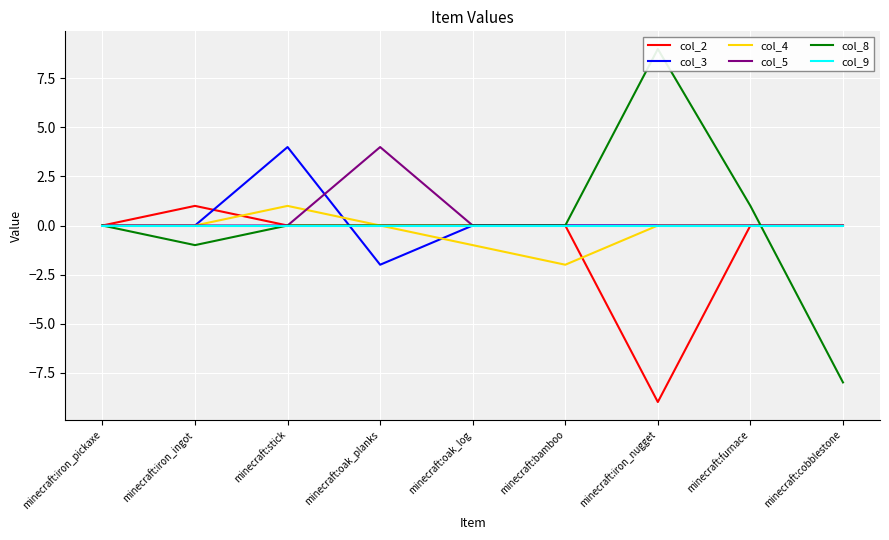

Reading left to right, extract all data points from this chart.

col_2: minecraft:iron_pickaxe=0	minecraft:iron_ingot=1	minecraft:stick=0	minecraft:oak_planks=0	minecraft:oak_log=0	minecraft:bamboo=0	minecraft:iron_nugget=-9	minecraft:furnace=0	minecraft:cobblestone=0
col_3: minecraft:iron_pickaxe=0	minecraft:iron_ingot=0	minecraft:stick=4	minecraft:oak_planks=-2	minecraft:oak_log=0	minecraft:bamboo=0	minecraft:iron_nugget=0	minecraft:furnace=0	minecraft:cobblestone=0
col_4: minecraft:iron_pickaxe=0	minecraft:iron_ingot=0	minecraft:stick=1	minecraft:oak_planks=0	minecraft:oak_log=-1	minecraft:bamboo=-2	minecraft:iron_nugget=0	minecraft:furnace=0	minecraft:cobblestone=0
col_5: minecraft:iron_pickaxe=0	minecraft:iron_ingot=0	minecraft:stick=0	minecraft:oak_planks=4	minecraft:oak_log=0	minecraft:bamboo=0	minecraft:iron_nugget=0	minecraft:furnace=0	minecraft:cobblestone=0
col_8: minecraft:iron_pickaxe=0	minecraft:iron_ingot=-1	minecraft:stick=0	minecraft:oak_planks=0	minecraft:oak_log=0	minecraft:bamboo=0	minecraft:iron_nugget=9	minecraft:furnace=1	minecraft:cobblestone=-8
col_9: minecraft:iron_pickaxe=0	minecraft:iron_ingot=0	minecraft:stick=0	minecraft:oak_planks=0	minecraft:oak_log=0	minecraft:bamboo=0	minecraft:iron_nugget=0	minecraft:furnace=0	minecraft:cobblestone=0